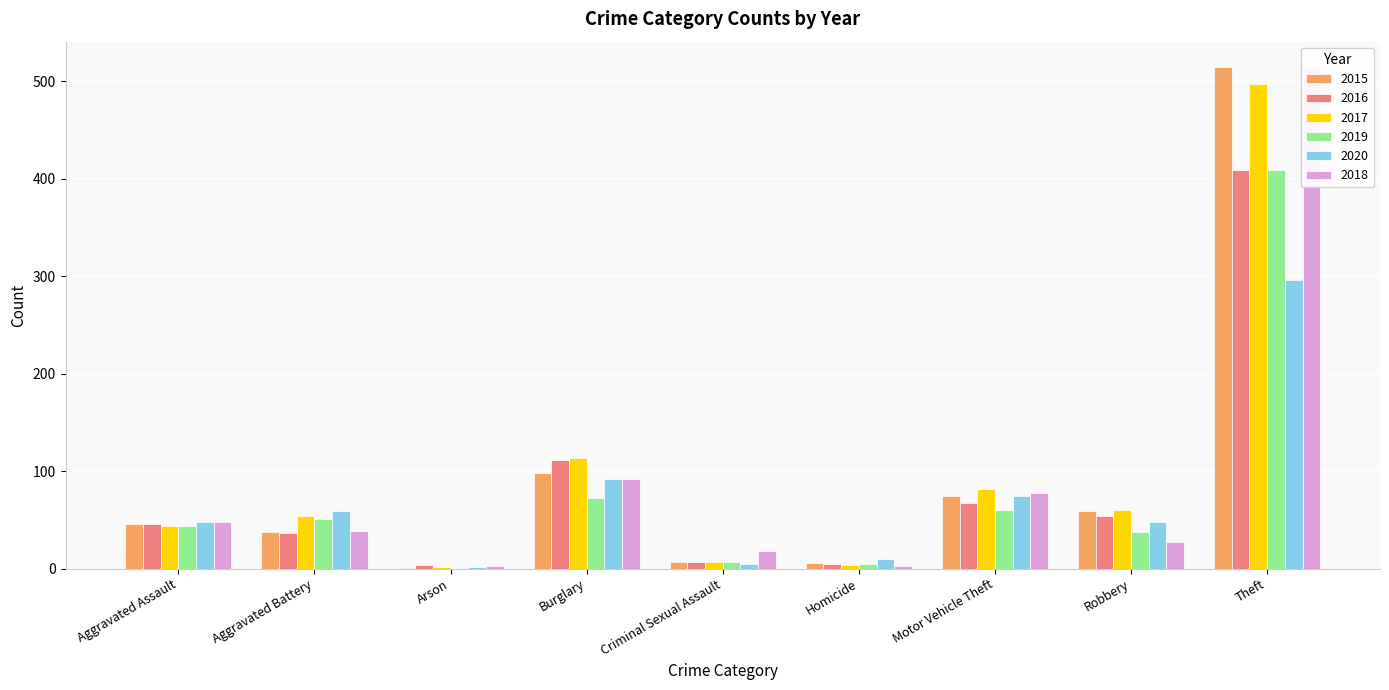

Reading left to right, what are all the values shown in this chart?

2015: Aggravated Assault=46	Aggravated Battery=38	Arson=1	Burglary=98	Criminal Sexual Assault=7	Homicide=6	Motor Vehicle Theft=75	Robbery=59	Theft=515
2016: Aggravated Assault=46	Aggravated Battery=37	Arson=4	Burglary=112	Criminal Sexual Assault=7	Homicide=5	Motor Vehicle Theft=67	Robbery=54	Theft=409
2017: Aggravated Assault=44	Aggravated Battery=54	Arson=2	Burglary=114	Criminal Sexual Assault=7	Homicide=4	Motor Vehicle Theft=82	Robbery=60	Theft=497
2019: Aggravated Assault=44	Aggravated Battery=51	Arson=0	Burglary=72	Criminal Sexual Assault=7	Homicide=5	Motor Vehicle Theft=60	Robbery=38	Theft=409
2020: Aggravated Assault=48	Aggravated Battery=59	Arson=2	Burglary=92	Criminal Sexual Assault=5	Homicide=10	Motor Vehicle Theft=75	Robbery=48	Theft=296
2018: Aggravated Assault=48	Aggravated Battery=39	Arson=3	Burglary=92	Criminal Sexual Assault=18	Homicide=3	Motor Vehicle Theft=78	Robbery=27	Theft=515